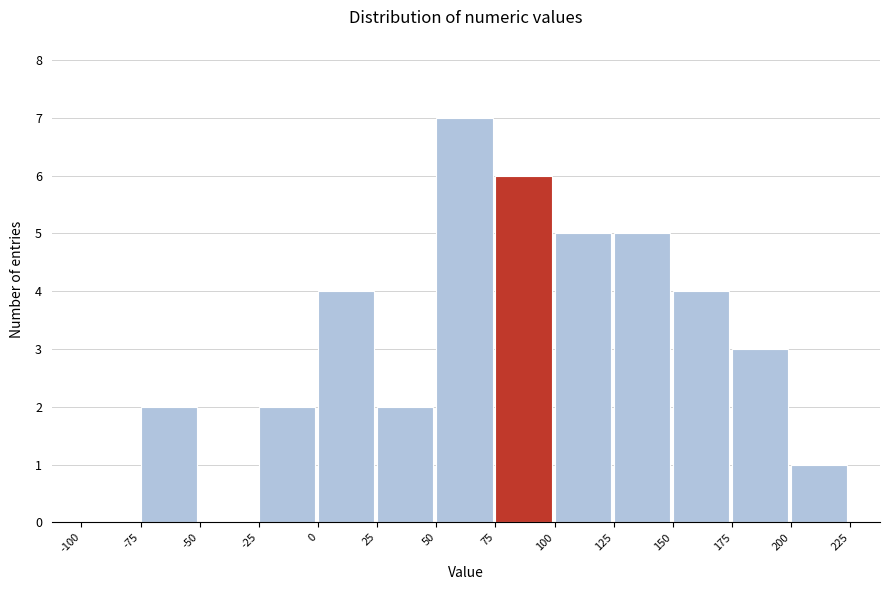

Over which range of the x-axis is the bar tallest?

50 to 75